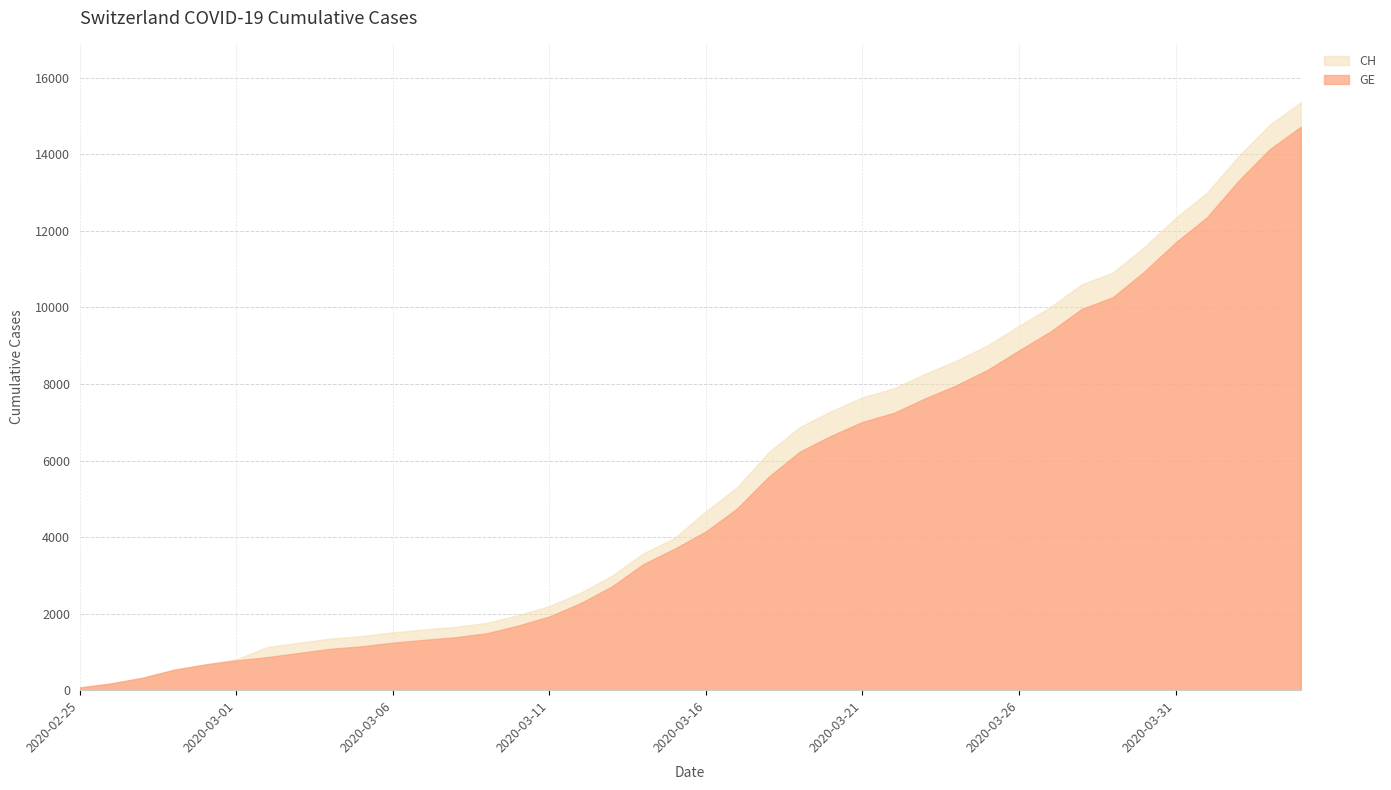

How many data points in CH are less than 4674?

20